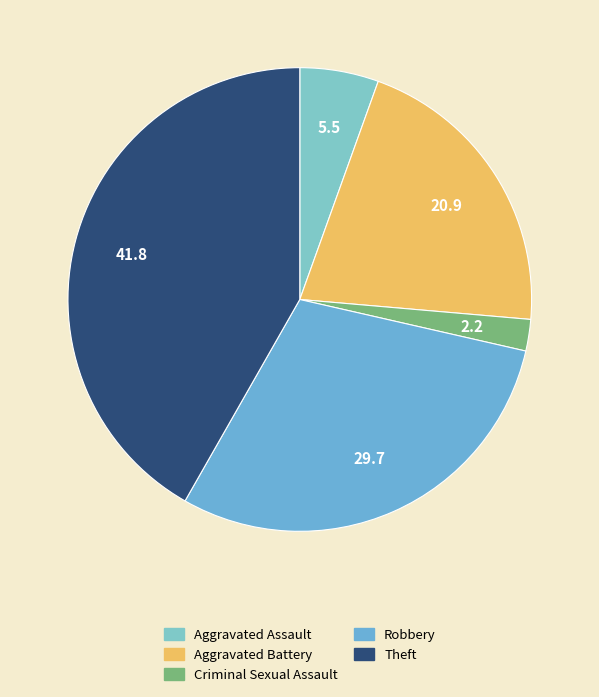

How many segments does this pie chart have?

5